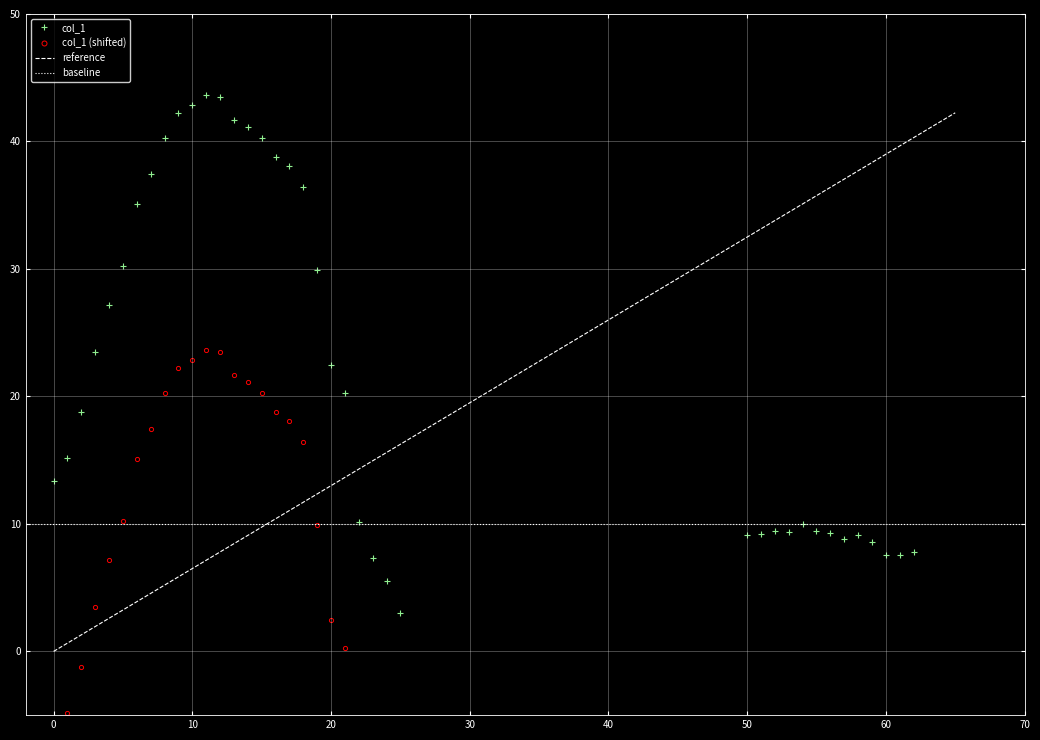

True or false: col_1 has more than 1 interior local peaks.

True